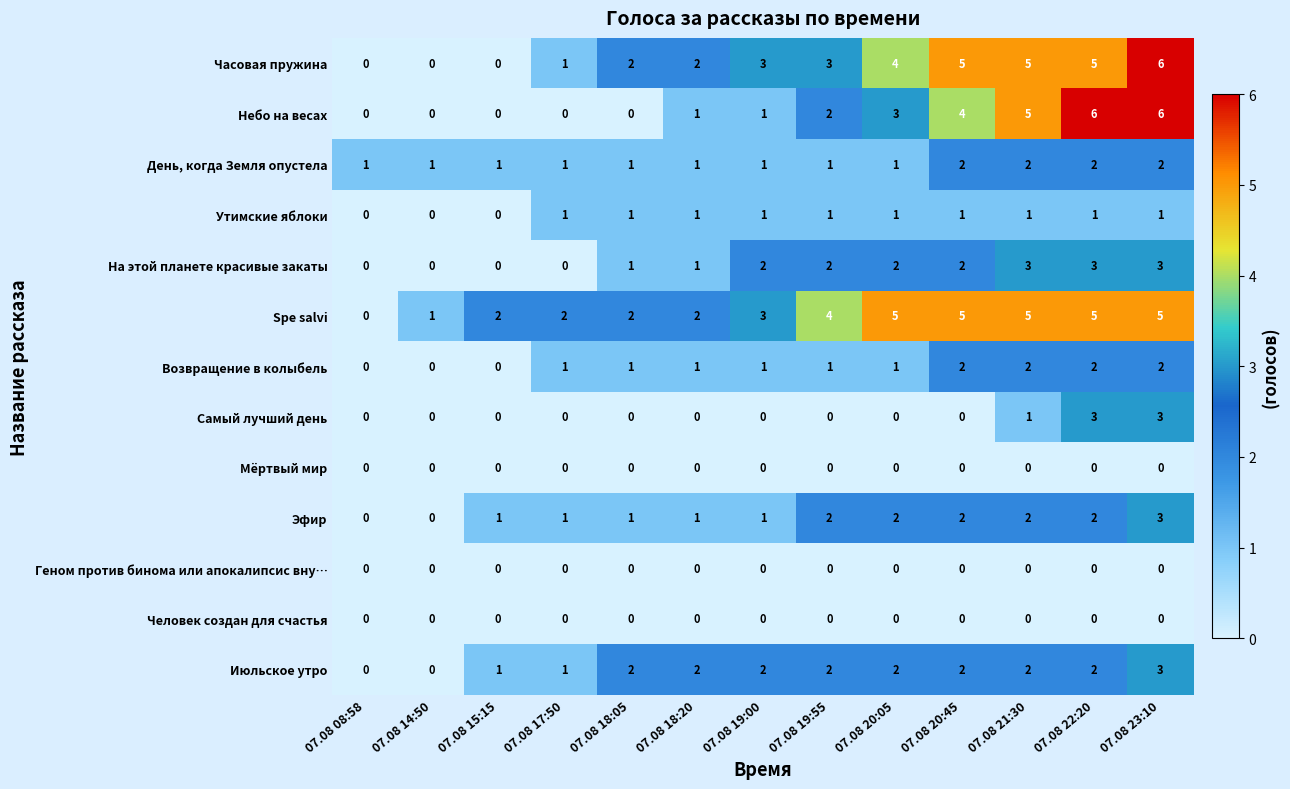

Between 07.08 18:05 and 07.08 18:20, which series saw the biggest shift?

Небо на весах